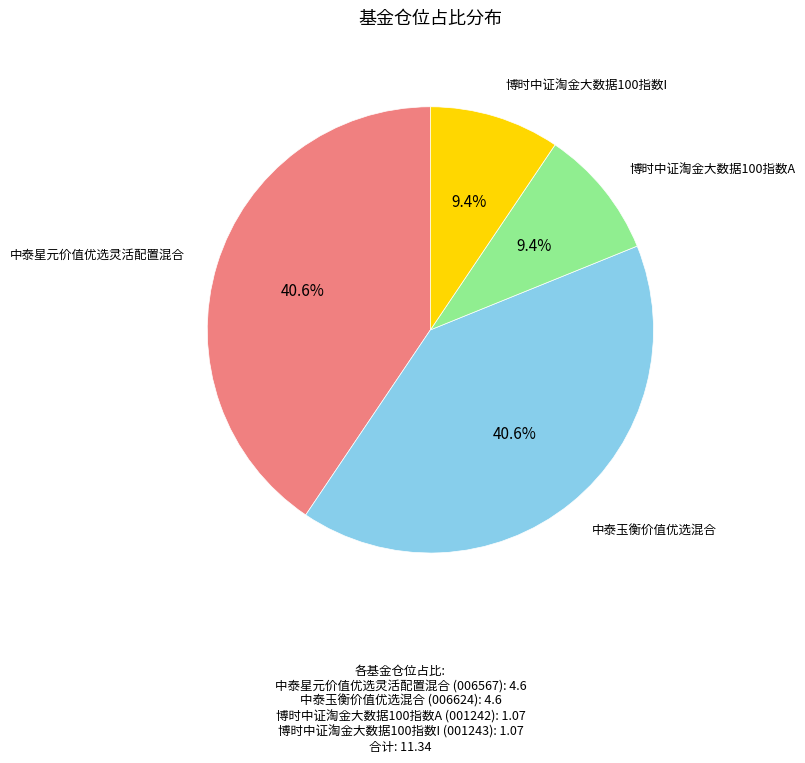

Is there any slice that represents more than half of the pie?

No